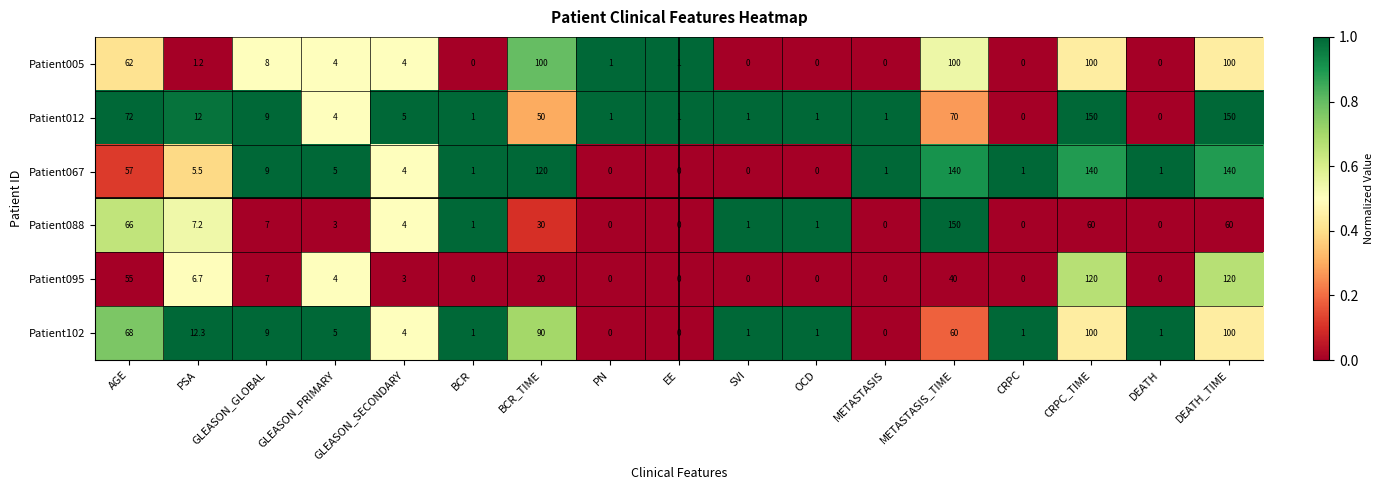

What is the difference between the highest and lowest values at PN?

1.0